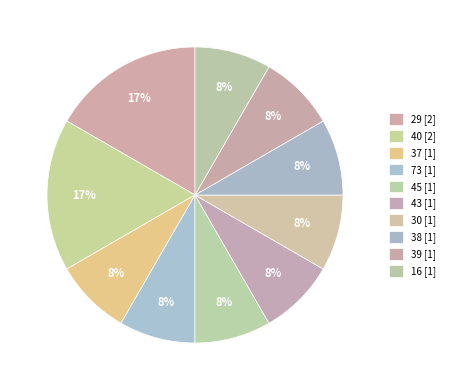

How many segments does this pie chart have?

10